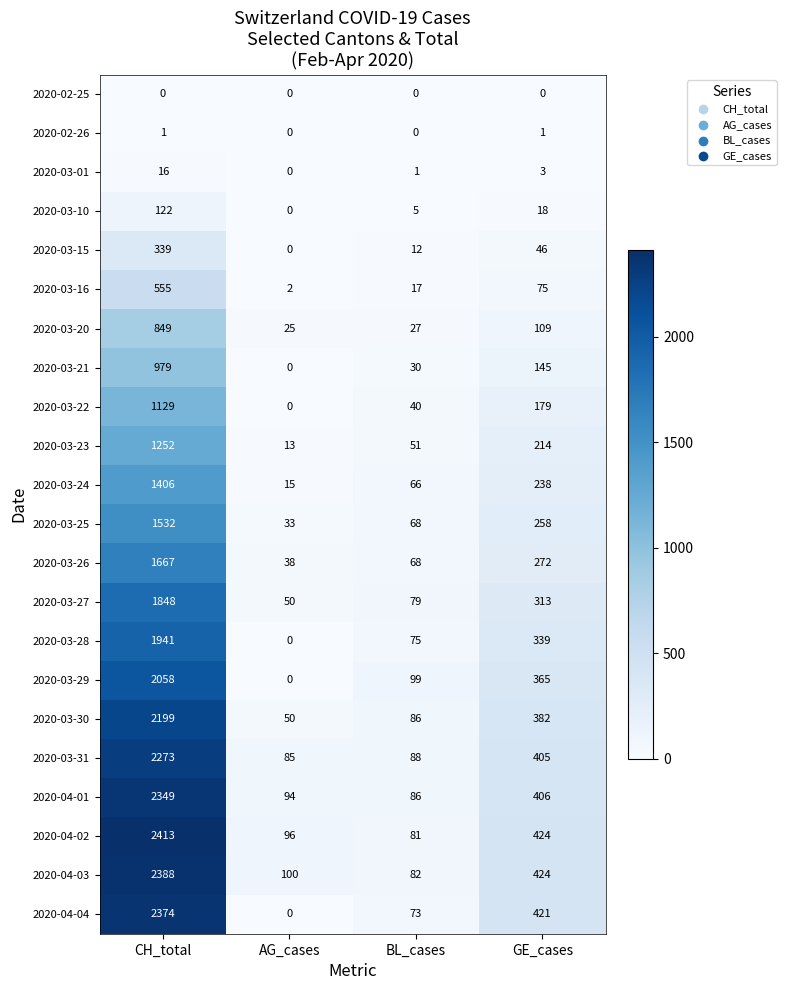

True or false: 2020-03-10 has a value of 8 at BL_cases.

False